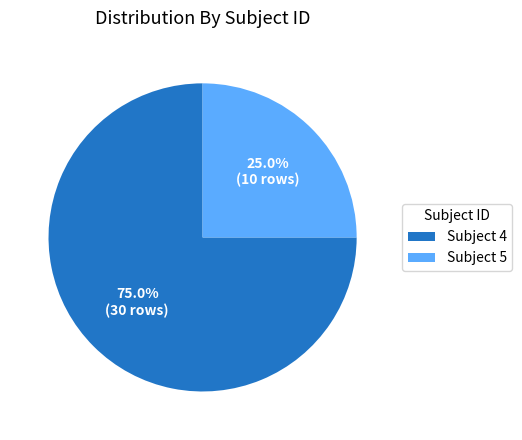

How many segments does this pie chart have?

2